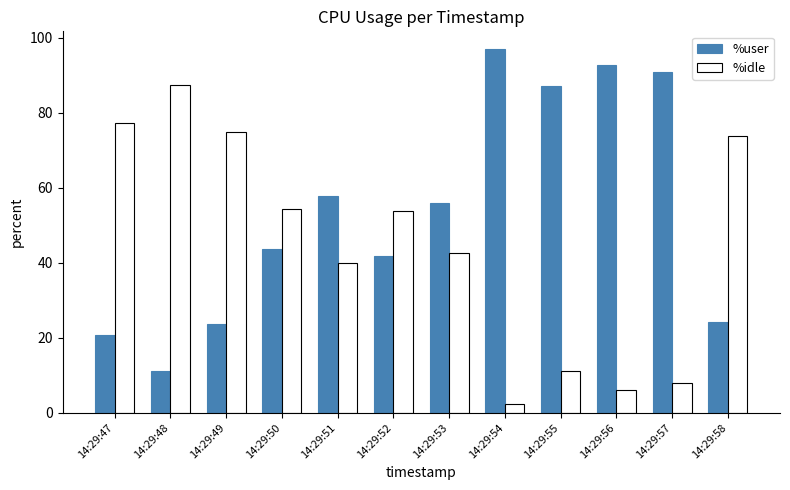

How many data points in %idle are less than 53?

6